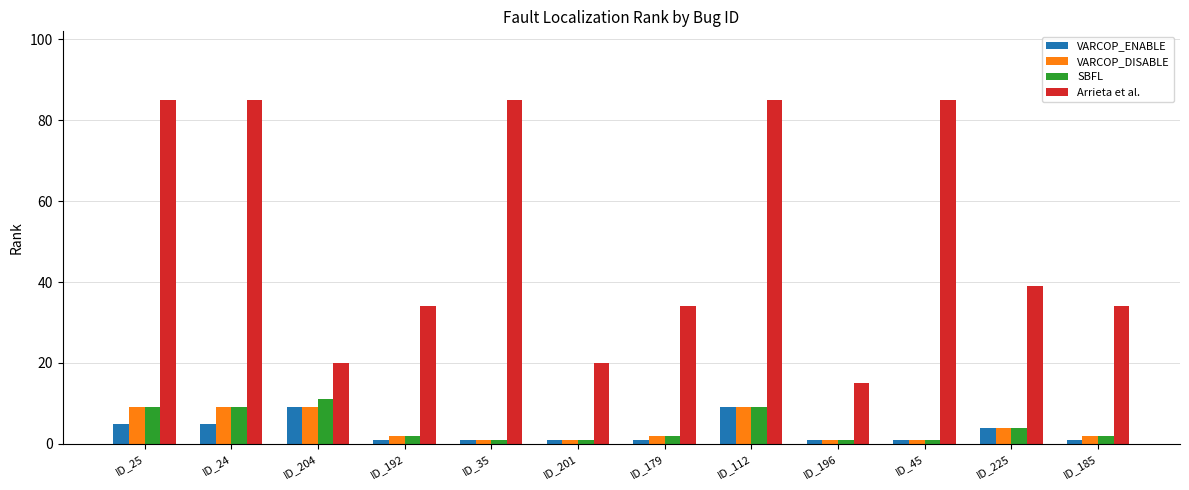

Reading left to right, extract all data points from this chart.

VARCOP_ENABLE: 5	5	9	1	1	1	1	9	1	1	4	1
VARCOP_DISABLE: 9	9	9	2	1	1	2	9	1	1	4	2
SBFL: 9	9	11	2	1	1	2	9	1	1	4	2
Arrieta et al.: 85	85	20	34	85	20	34	85	15	85	39	34